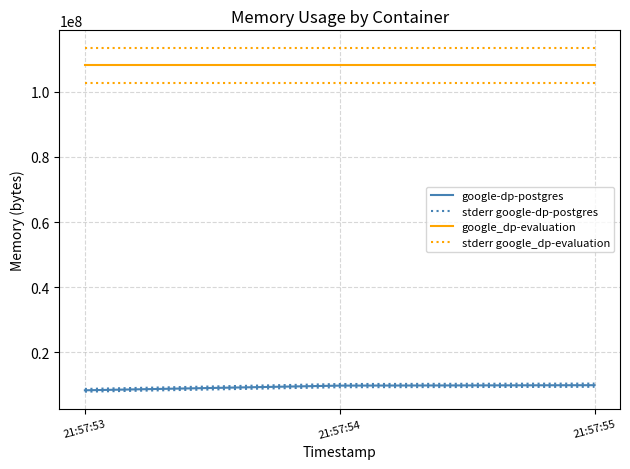

Does the chart have visible grid lines?

Yes